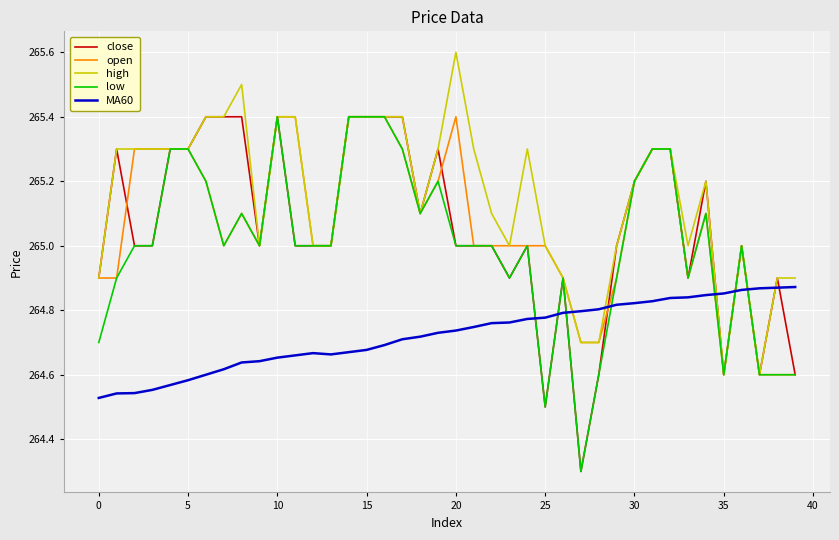

Which series has the largest total across all categories?

high